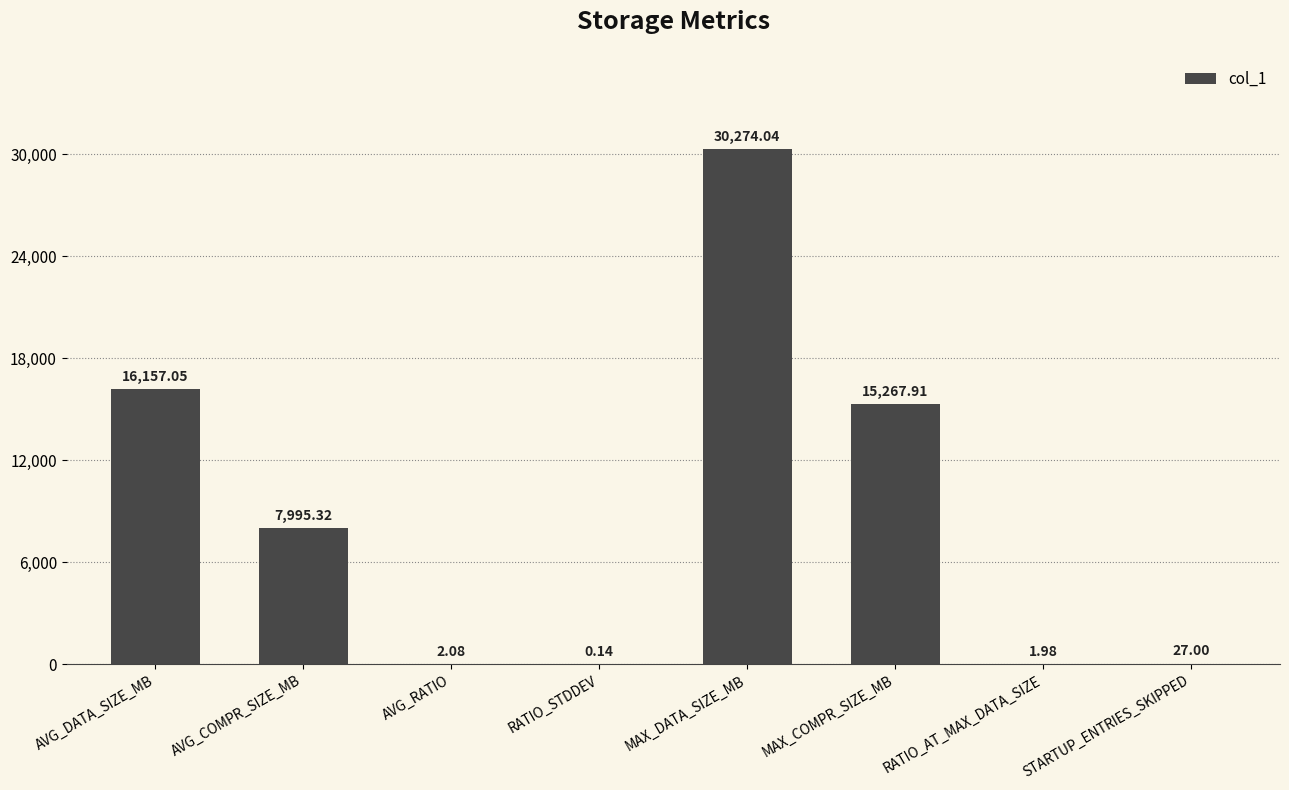

Which has a higher value, STARTUP_ENTRIES_SKIPPED or MAX_COMPR_SIZE_MB?

MAX_COMPR_SIZE_MB